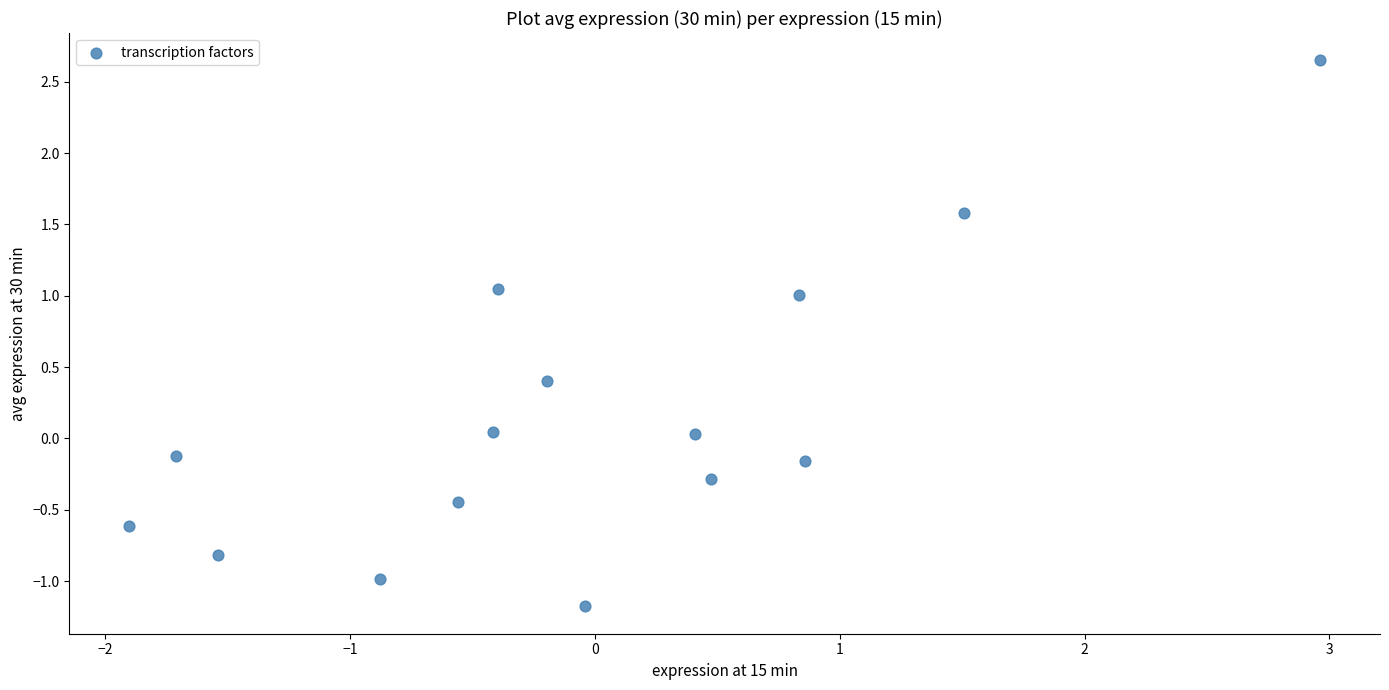

What is the range of Y values (max minus min)?

3.8